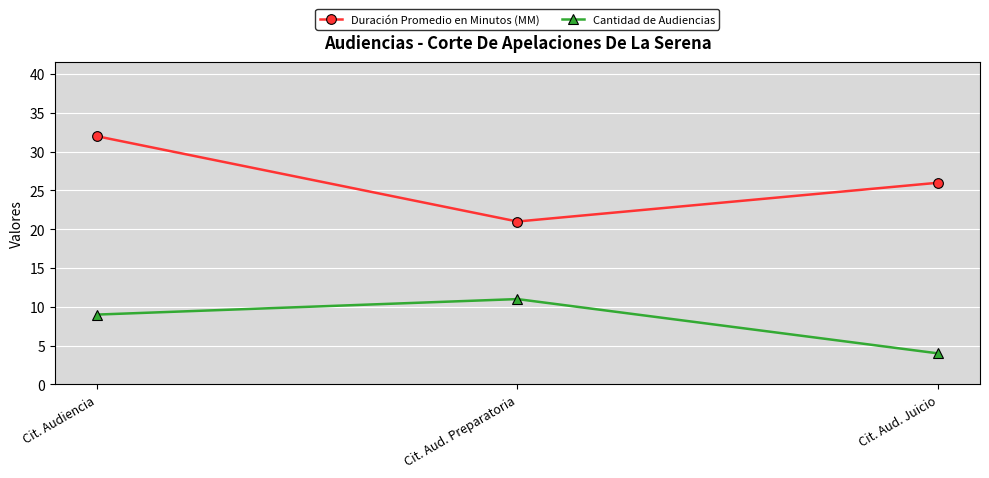

What is the value of the Duración Promedio en Minutos (MM) point at the 2nd from the left?

21